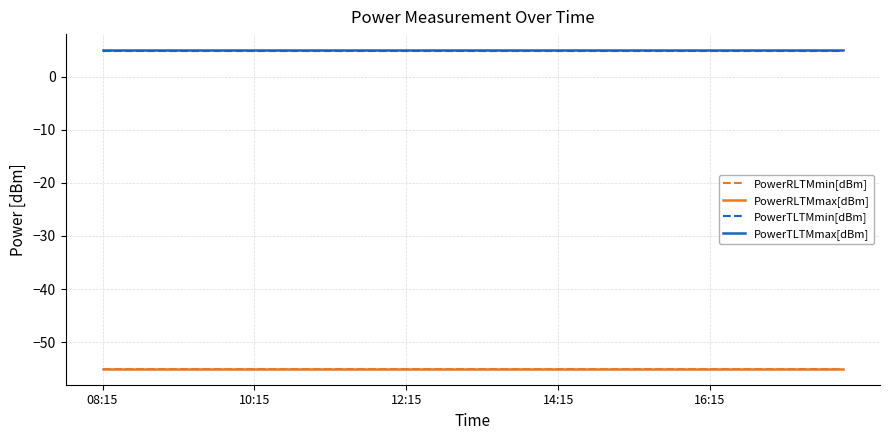

Reading right to left, extract all data points from this chart.

PowerRLTMmin[dBm]: -55.0	-55.0	-55.0	-55.0	-55.0	-55.0	-55.0	-55.0	-55.0	-55.0	-55.0	-55.0	-55.0	-55.0	-55.0	-55.0	-55.0	-55.0	-55.0	-55.0	-55.0	-55.0	-55.0	-55.0	-55.0	-55.0	-55.0	-55.0	-55.0	-55.0	-55.0	-55.0	-55.0	-55.0	-55.0	-55.0	-55.0	-55.0	-55.0	-55.0
PowerRLTMmax[dBm]: -55.0	-55.0	-55.0	-55.0	-55.0	-55.0	-55.0	-55.0	-55.0	-55.0	-55.0	-55.0	-55.0	-55.0	-55.0	-55.0	-55.0	-55.0	-55.0	-55.0	-55.0	-55.0	-55.0	-55.0	-55.0	-55.0	-55.0	-55.0	-55.0	-55.0	-55.0	-55.0	-55.0	-55.0	-55.0	-55.0	-55.0	-55.0	-55.0	-55.0
PowerTLTMmin[dBm]: 4.8	4.8	4.8	4.8	4.8	4.8	4.8	4.8	4.8	4.8	4.8	4.8	4.8	4.8	4.8	4.8	4.8	4.8	4.8	4.8	4.8	4.8	4.8	4.8	4.8	4.8	4.8	4.8	4.8	4.8	4.8	4.8	4.8	4.8	4.8	4.8	4.8	4.8	4.8	4.8
PowerTLTMmax[dBm]: 5.0	5.0	5.0	5.0	5.0	5.0	5.0	5.0	5.0	5.0	5.0	5.0	5.0	5.0	5.0	5.0	5.0	5.0	5.0	5.0	5.0	5.0	5.0	5.0	5.0	5.0	5.0	5.0	5.0	5.0	5.0	5.0	5.0	5.0	5.0	5.0	5.0	5.0	5.0	5.0